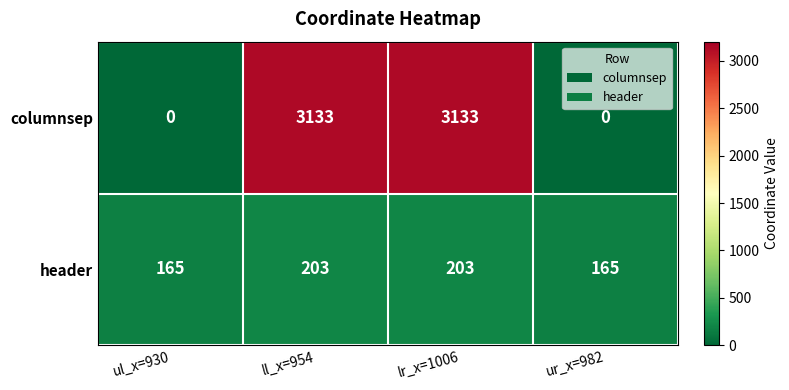

Reading left to right, list all the values displayed in this chart.

columnsep: 0	3133	3133	0
header: 165	203	203	165